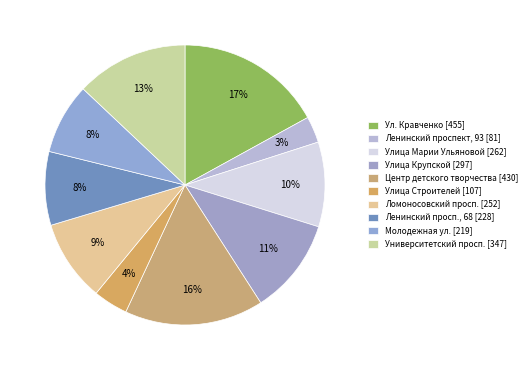

What is the change in value from Ул. Кравченко to Университетский просп.?

-108.0